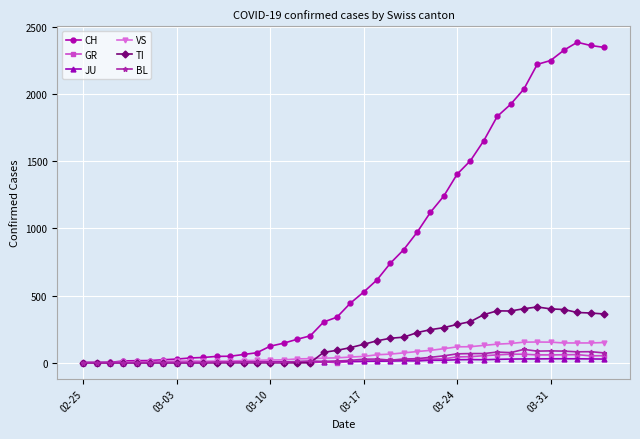

Which series has the largest total across all categories?

CH